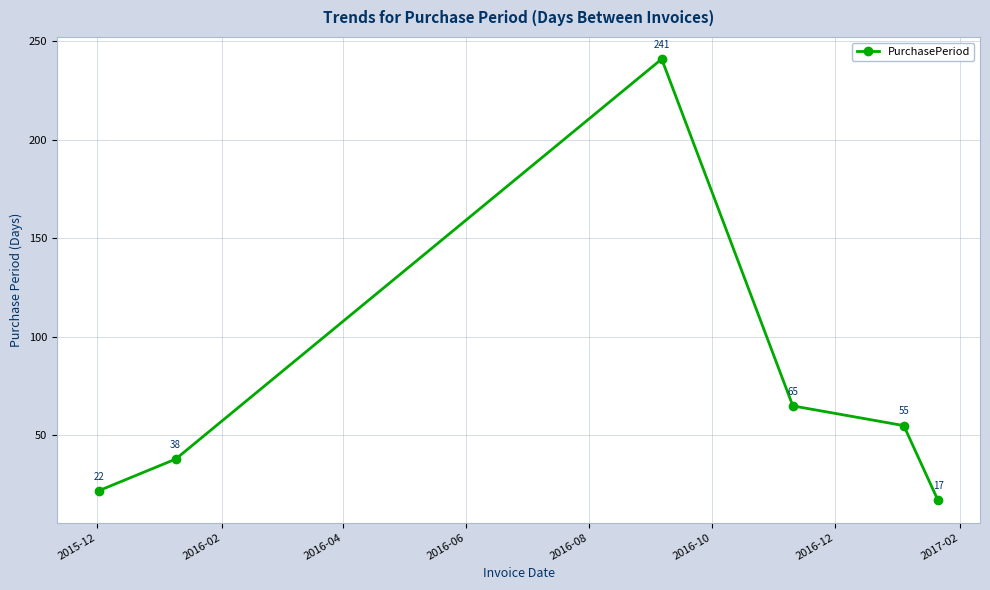

What is the minimum value shown in the chart?

17